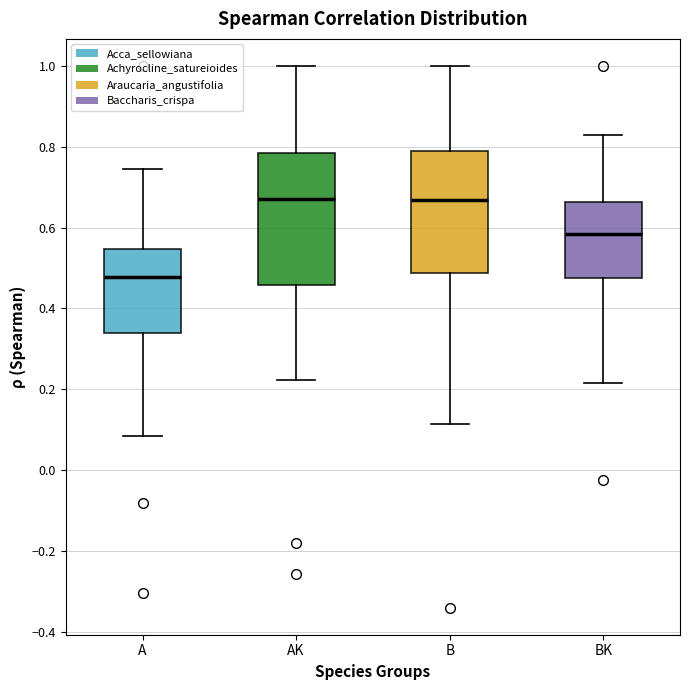

Reading left to right, transcribe this box plot: for each box, give where its median line is, the range the box spans, and where its two whiskers end, as read against the y-axis. The values are not printed on the chart, so give them approximately, as read against the axis.

A: median 0.48, box 0.34 to 0.54, whiskers 0.08 to 0.74
AK: median 0.68, box 0.46 to 0.78, whiskers 0.22 to 1.00
B: median 0.66, box 0.48 to 0.78, whiskers 0.12 to 1.00
BK: median 0.58, box 0.48 to 0.66, whiskers 0.22 to 0.82